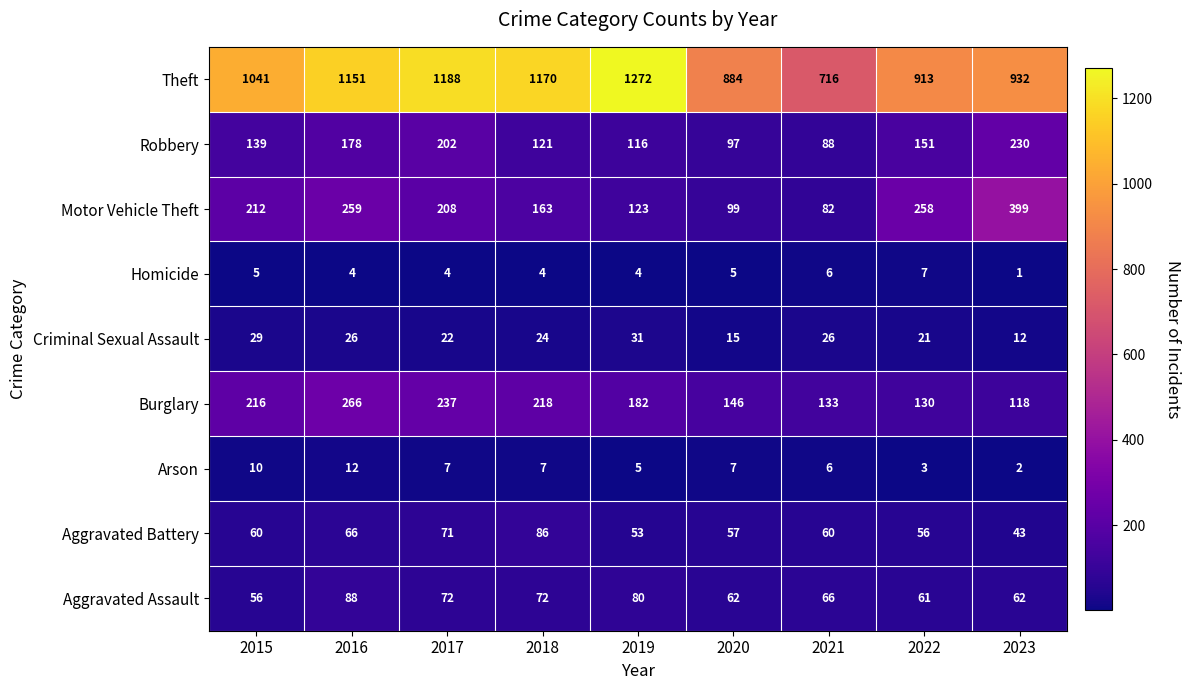

Where is Robbery nearest to the value 159?

2022